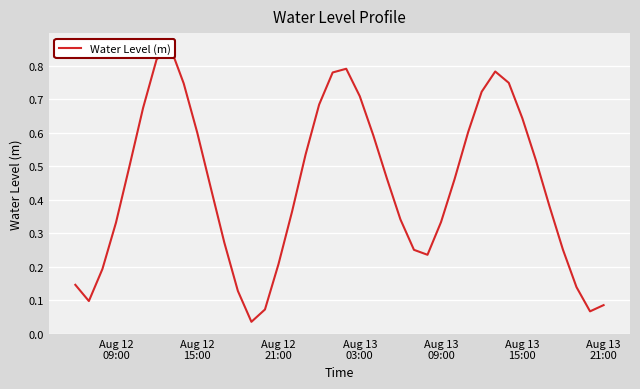

How many categories are shown in the chart?

40